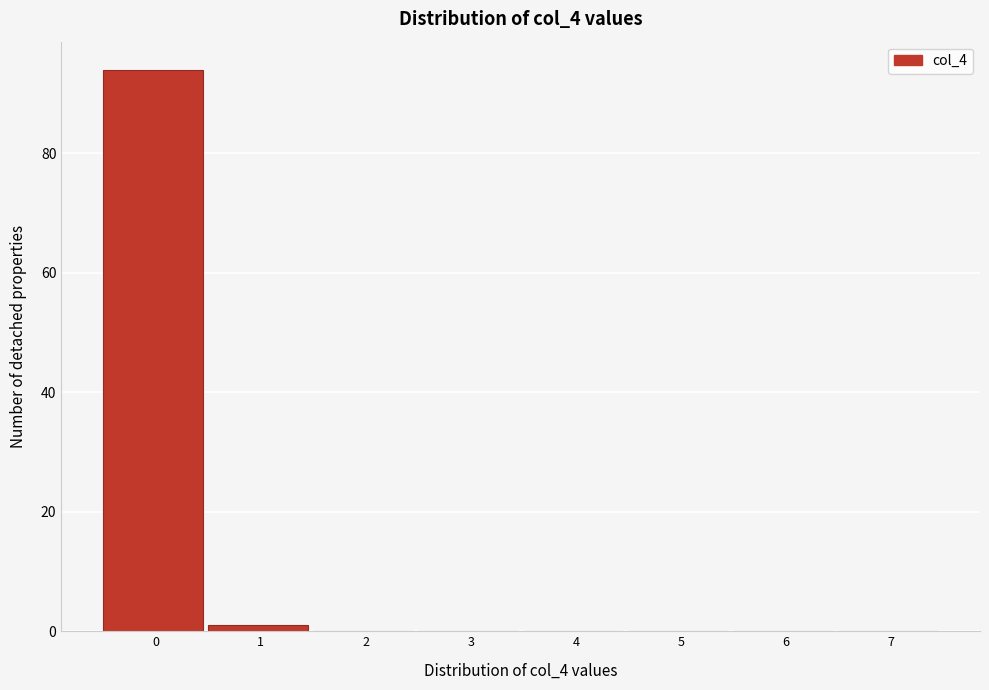

Reading left to right, transcribe all the data shown in this chart.

0=94	1=1	2=0	3=0	4=0	5=0	6=0	7=0